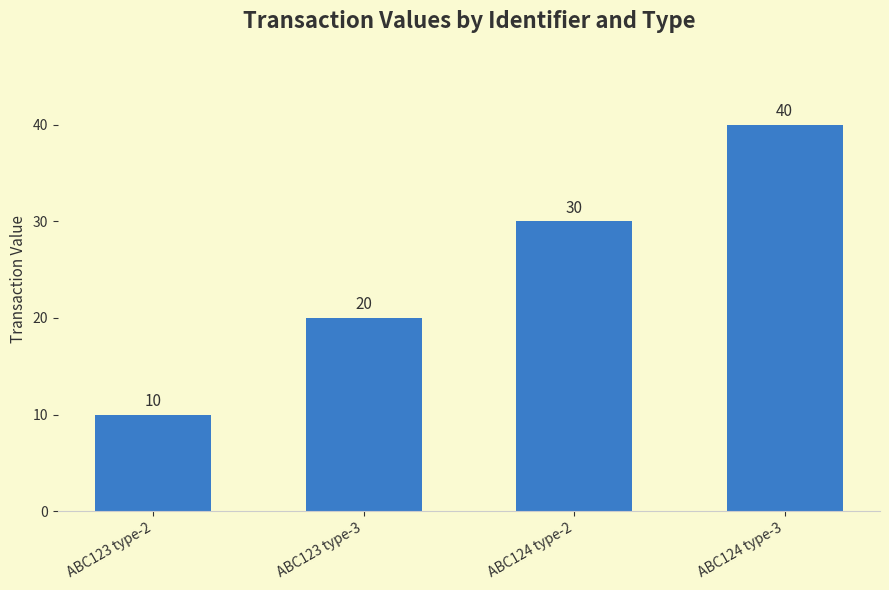

Count the values in the range 20 to 40.

3